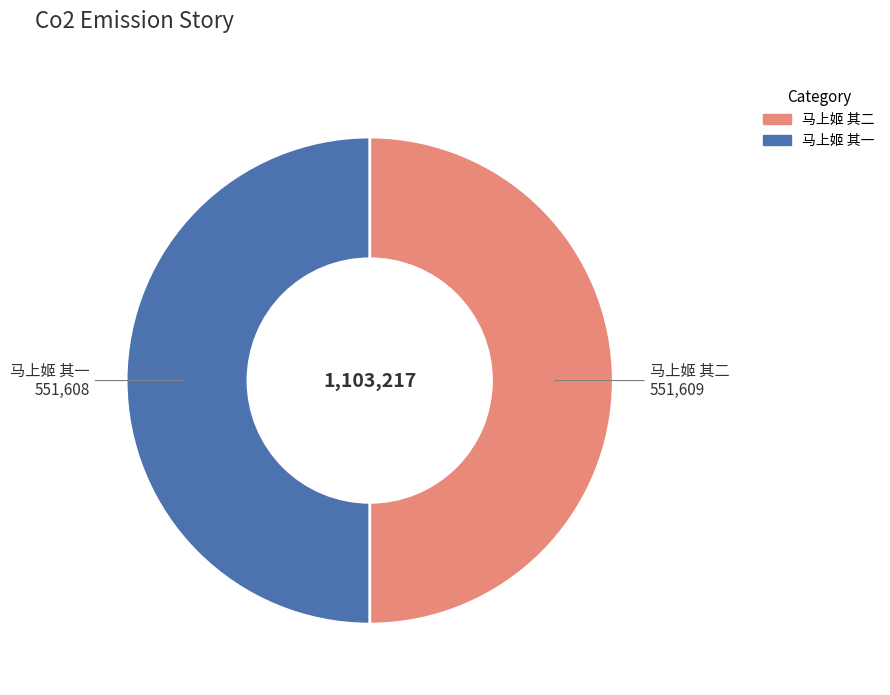

Is it true that 马上姬 其一 is 50% of the pie?

True